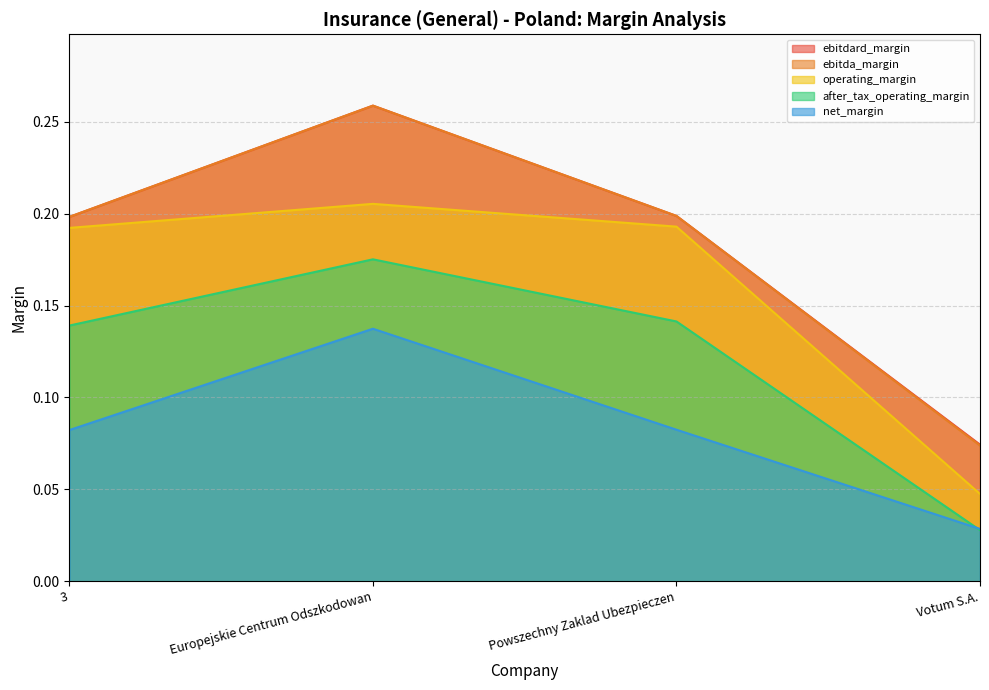

What is the value of the ebitdard_margin point at the 4th from the left?

0.1